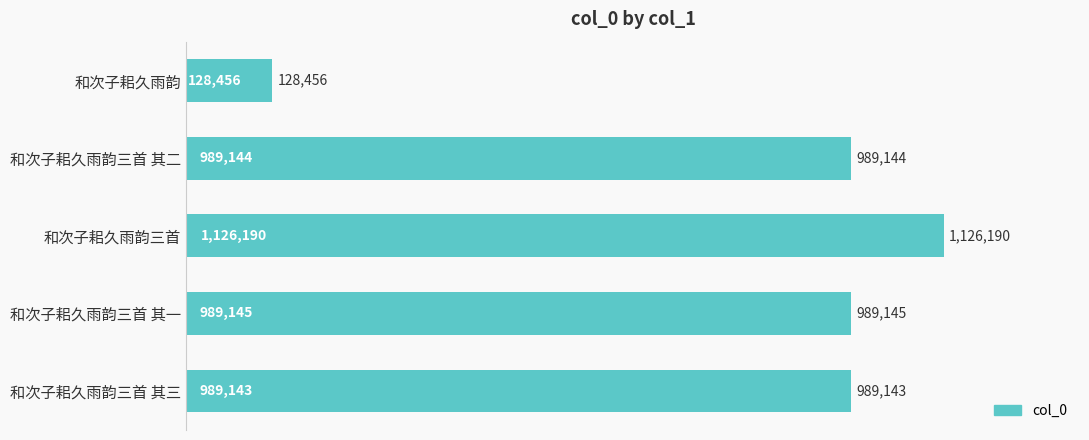

What is the greatest value displayed?

1126190